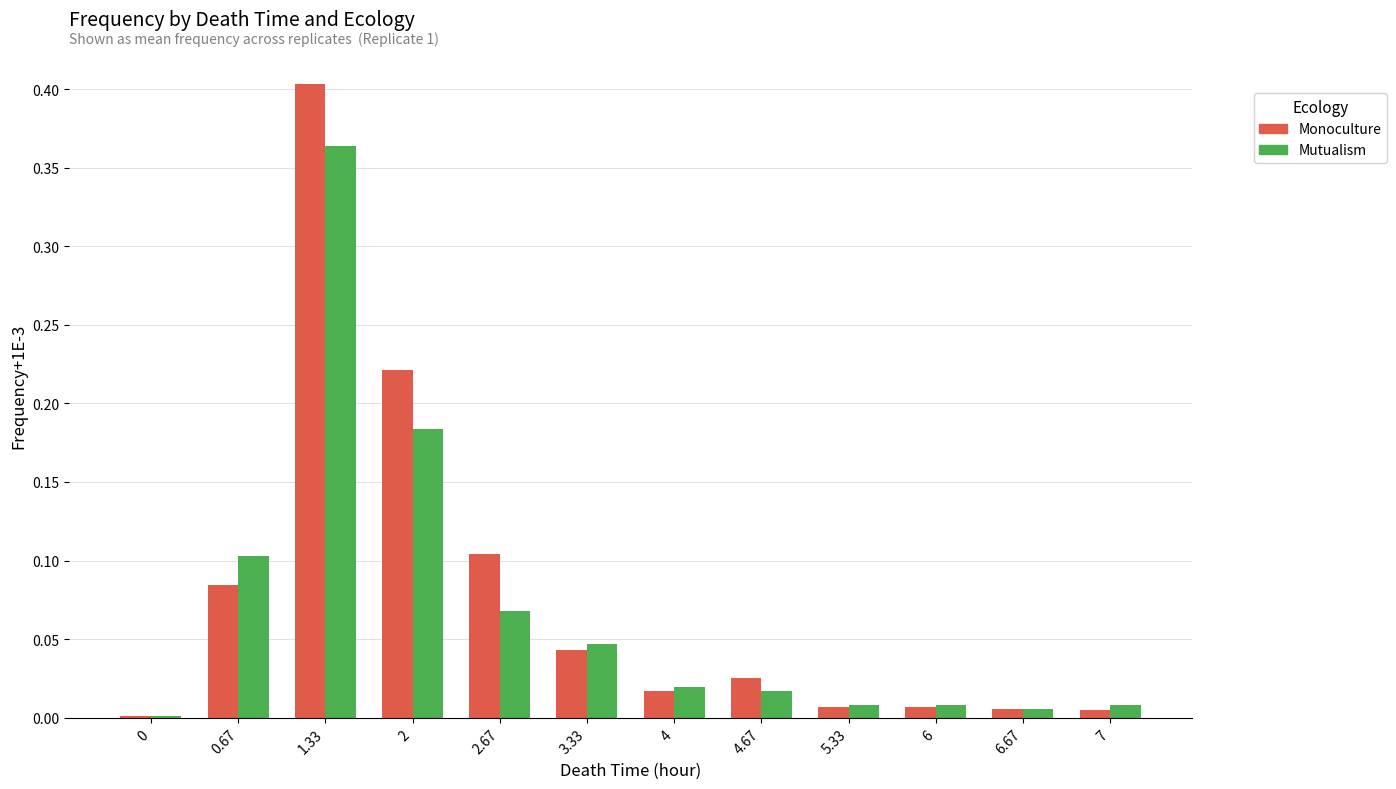

Between 3.33 and 4.67, which series saw the biggest shift?

Mutualism